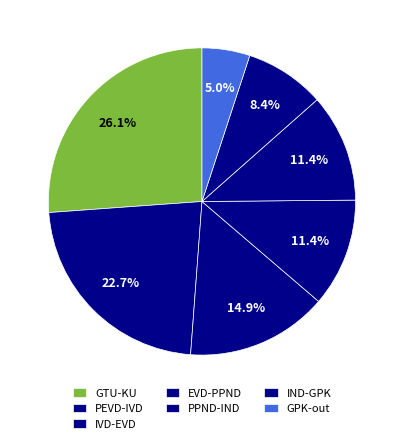

Which slice is the smallest?

GPK-out